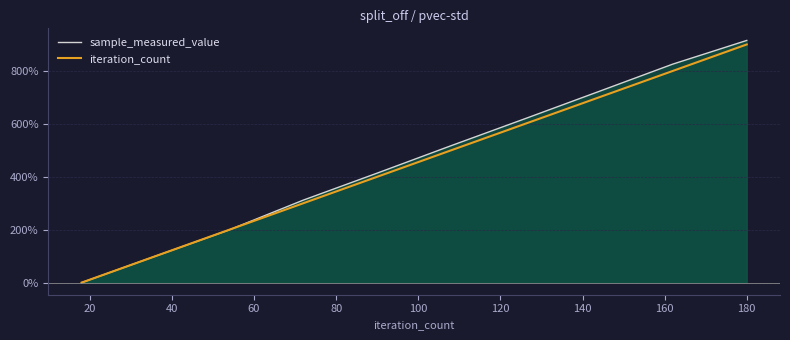

Between 60 and 140, which is larger?

140